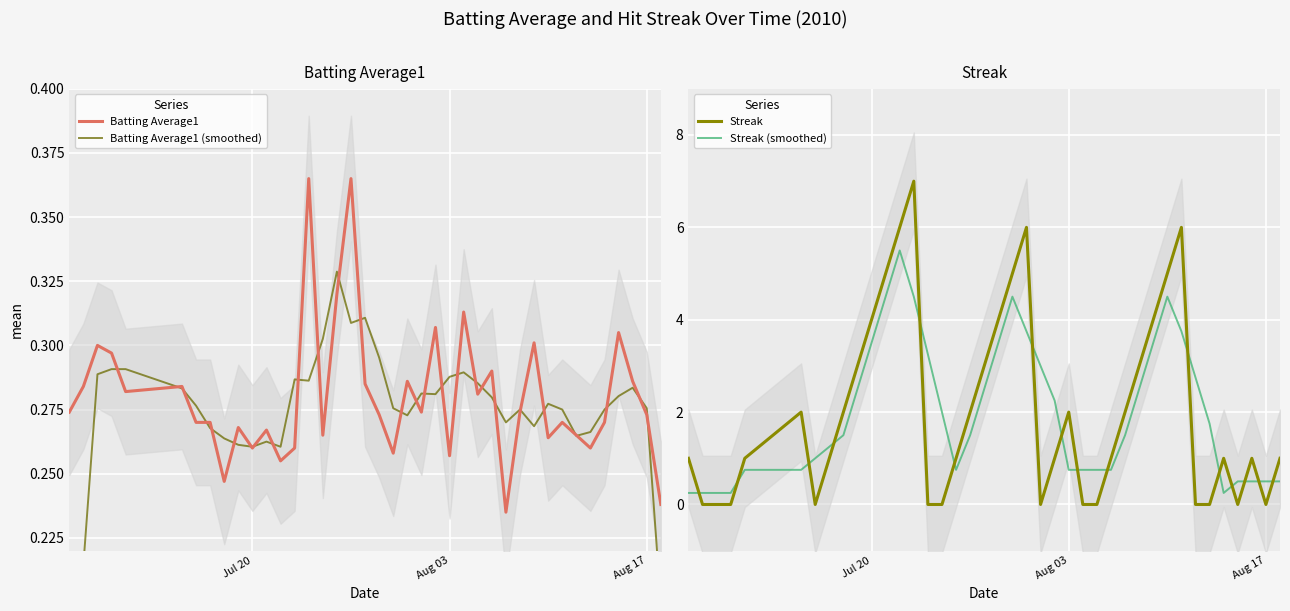

How many values in the Streak (smoothed) series are below 1?

16